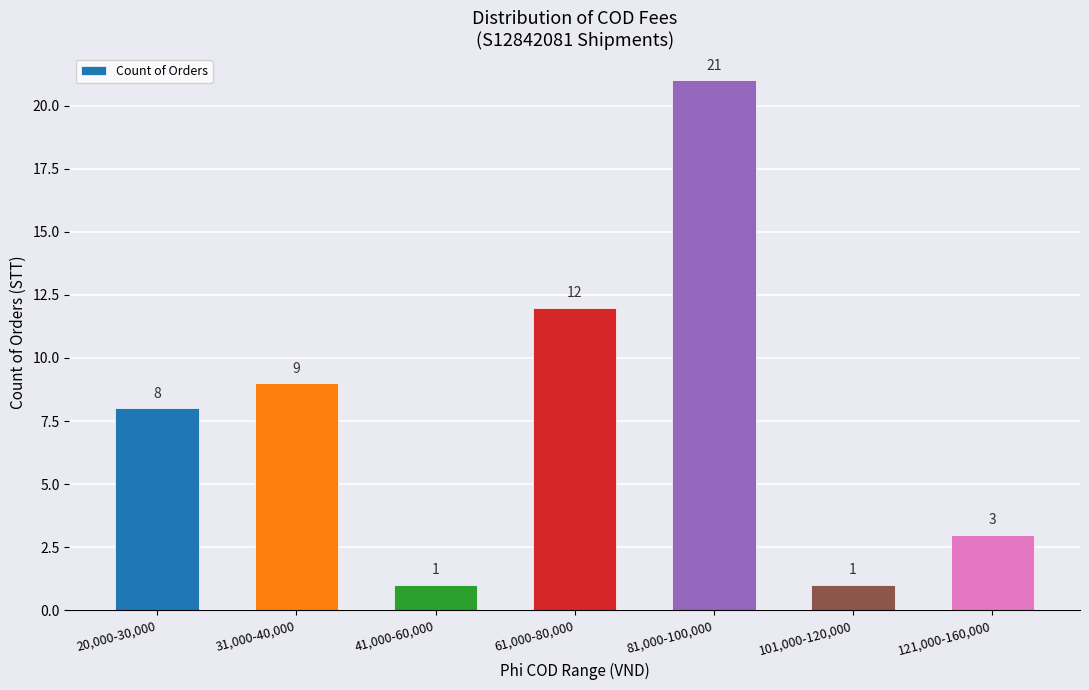

What is the label of the 2nd bar from the left?

31,000-40,000